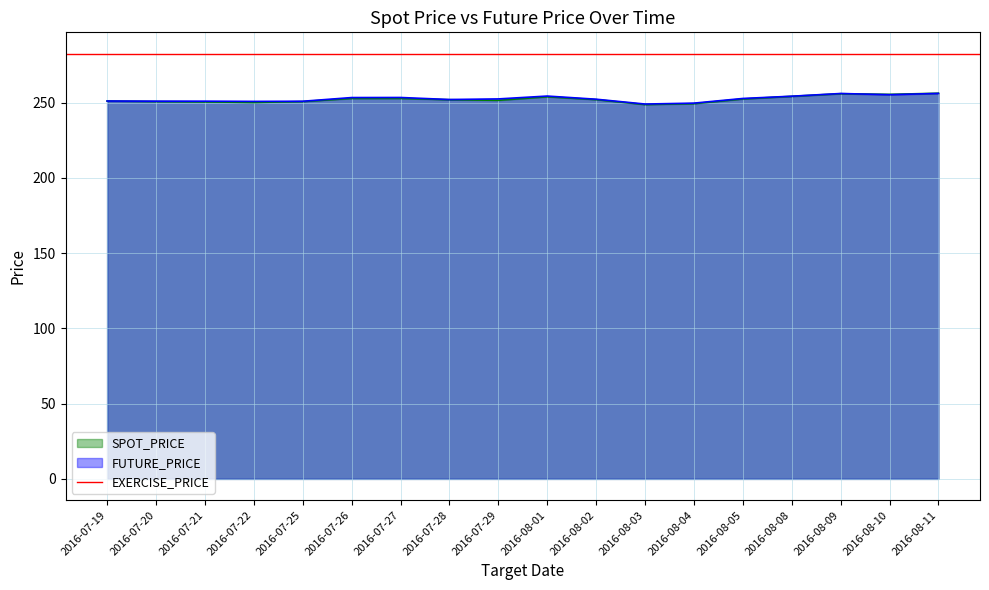

What value does the FUTURE_PRICE series have at 2016-07-27?

253.3